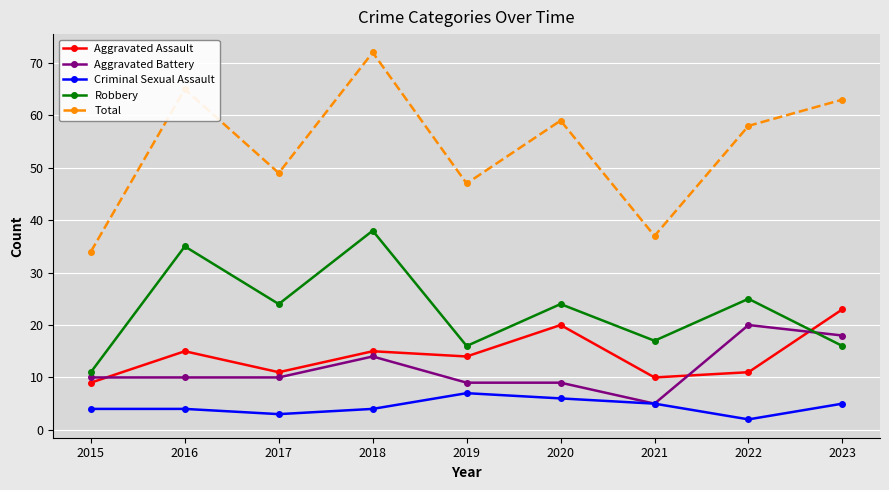

What is the maximum value shown in the chart?

72